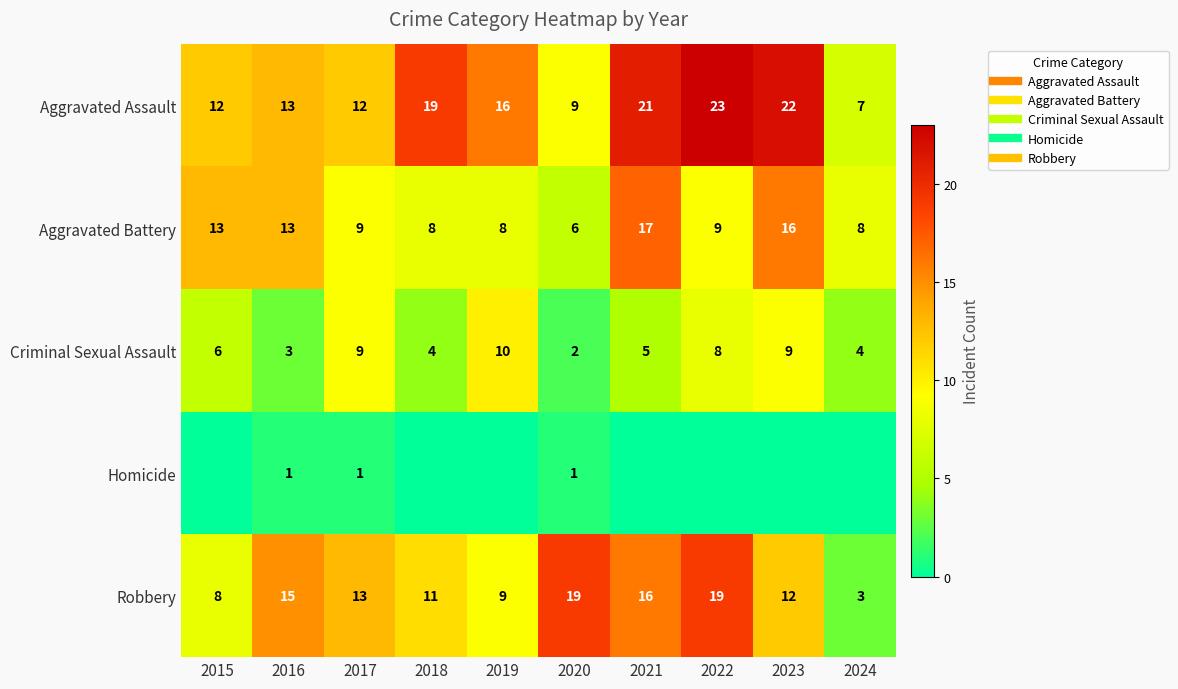

What is the lowest value of the Aggravated Battery series?

6